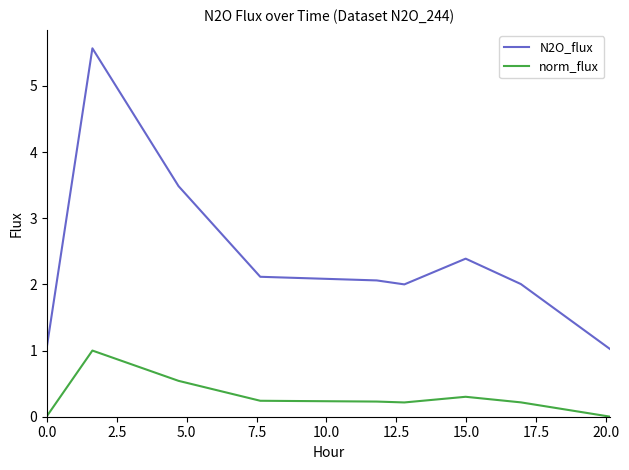

True or false: N2O_flux and norm_flux intersect in this chart.

False